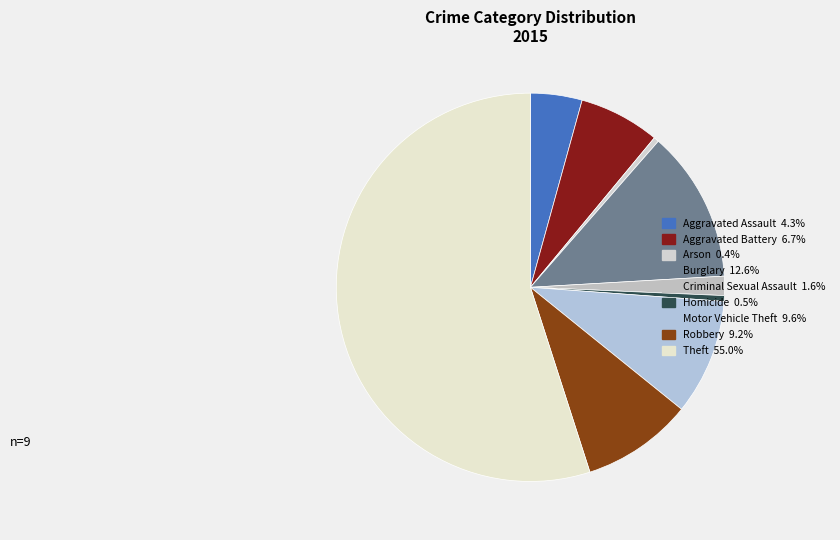

Does Motor Vehicle Theft account for over 50% of the chart?

No